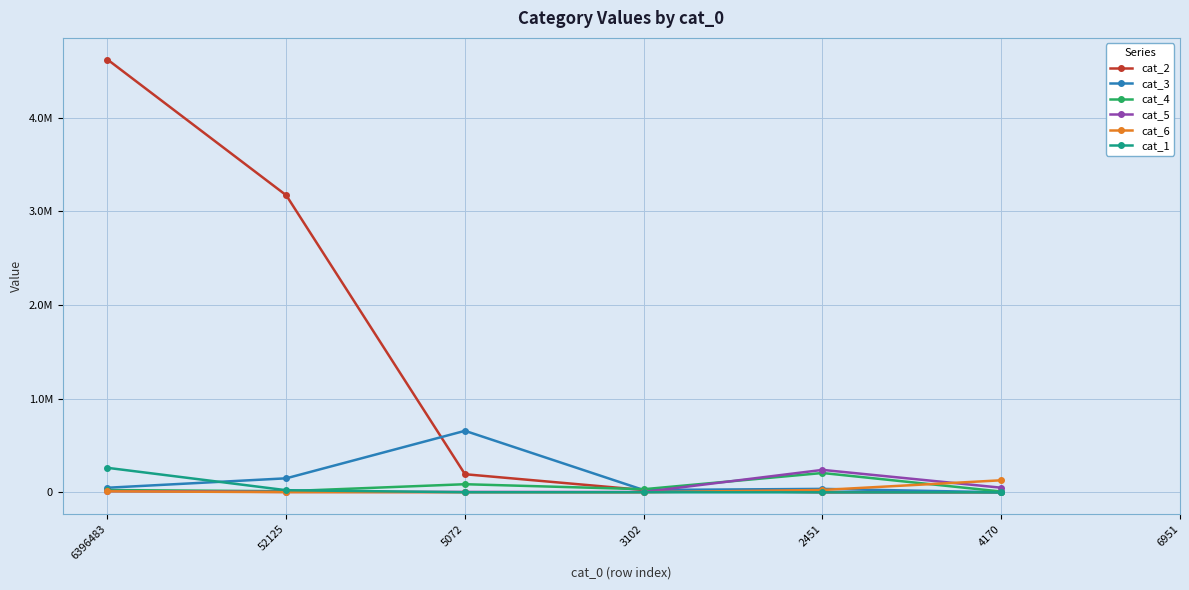

What is the sum of the cat_5 values at 3102 and 4170?

52963.0